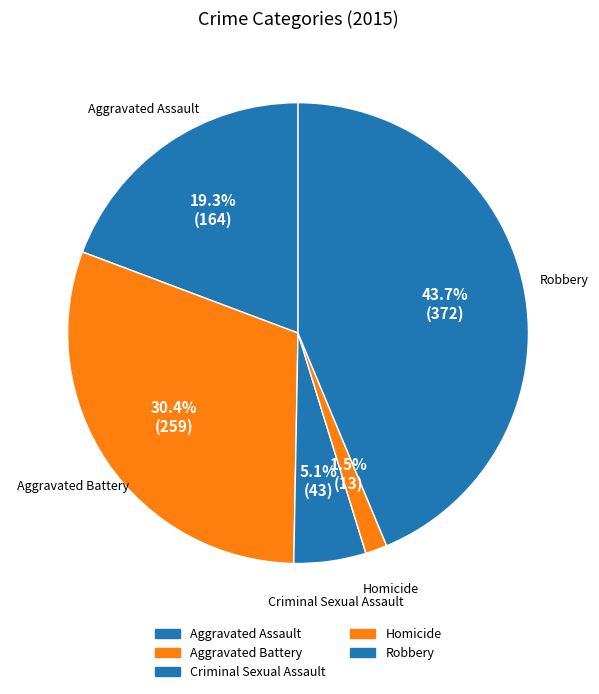

Which category has the biggest portion of the pie?

Robbery